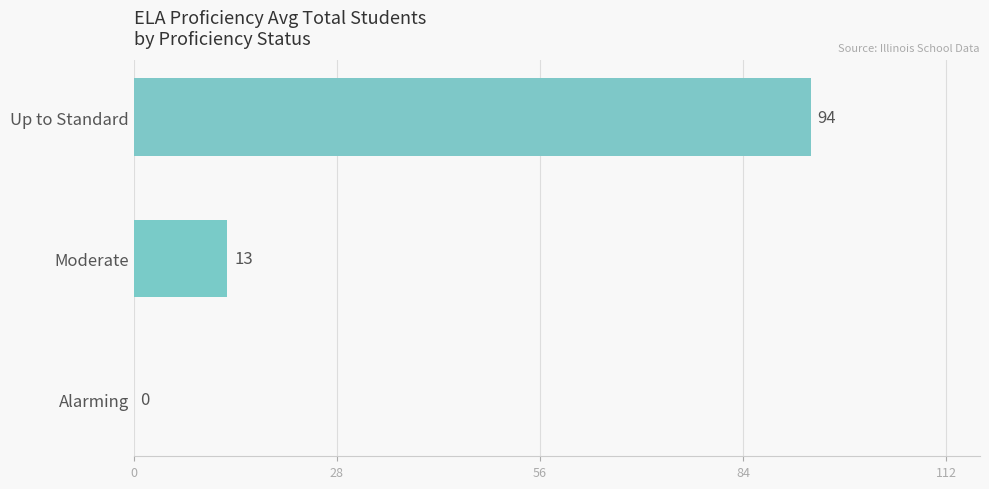

What is the approximate value at Up to Standard, to the nearest 10?

90